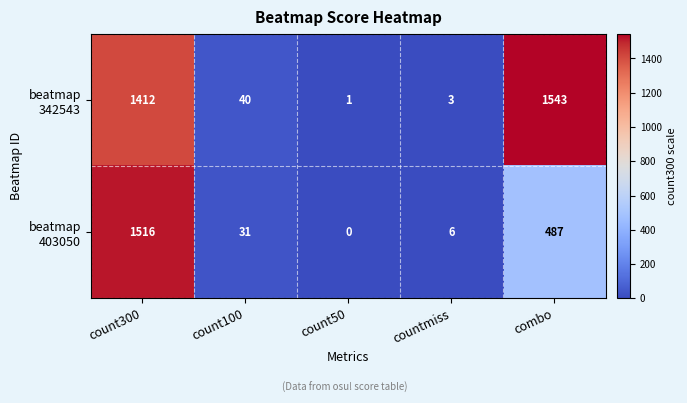

What is the spread (max minus min) of values at combo?

1056